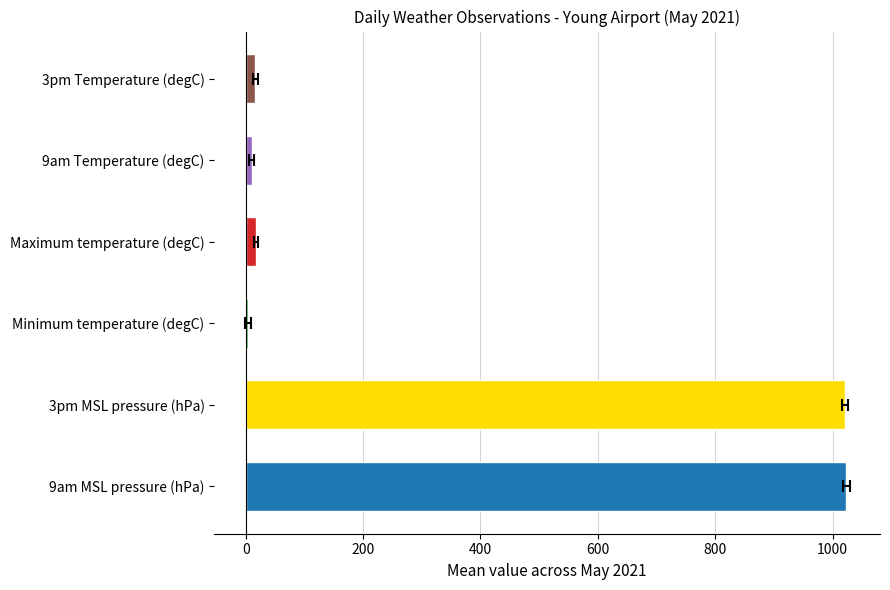

True or false: Maximum temperature (degC) has a value of 40.5 at SSW.

False